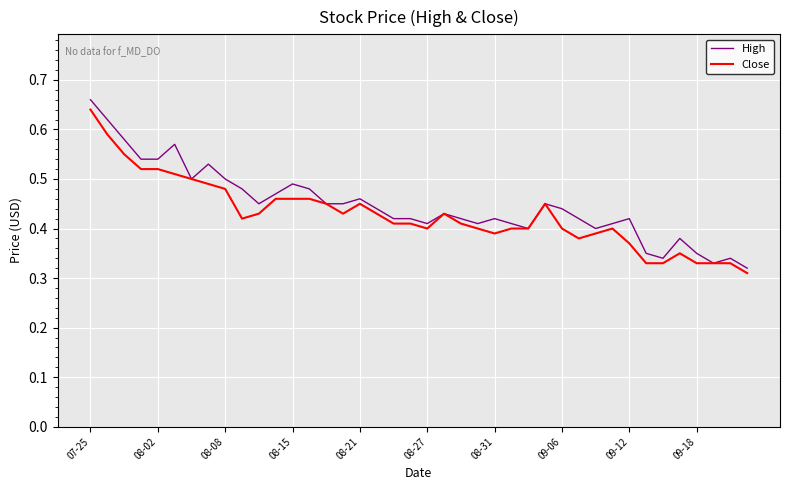

Which series has the largest range (max minus min)?

High